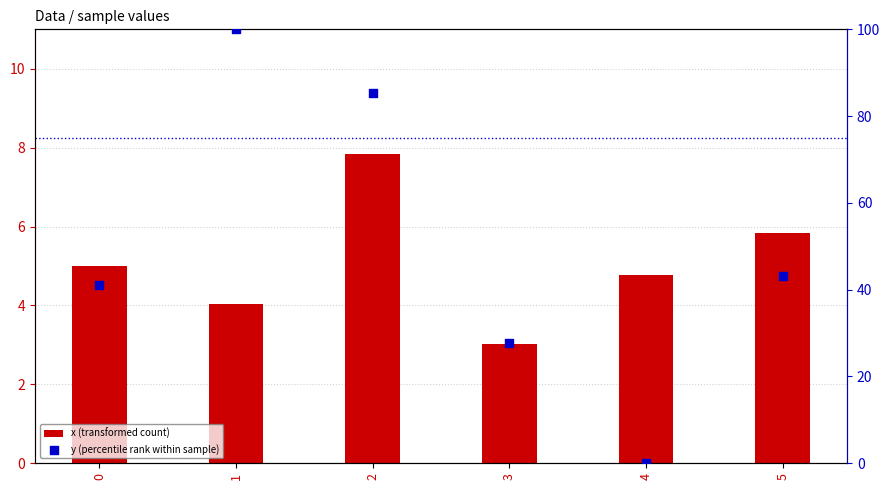

Which series contains the lowest Y value?

y (percentile rank within sample)